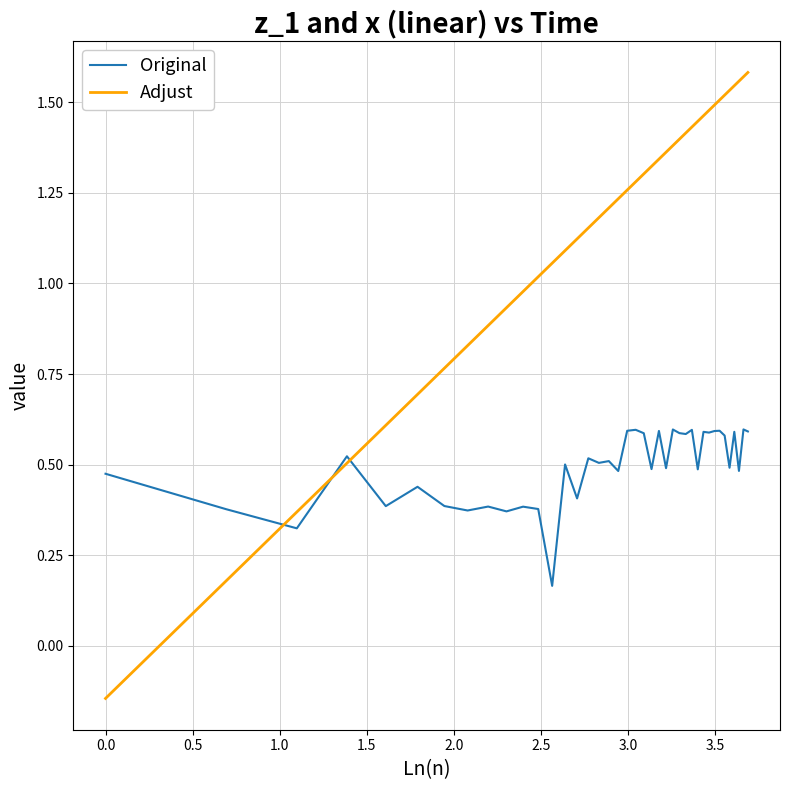

True or false: Original and Adjust intersect in this chart.

True